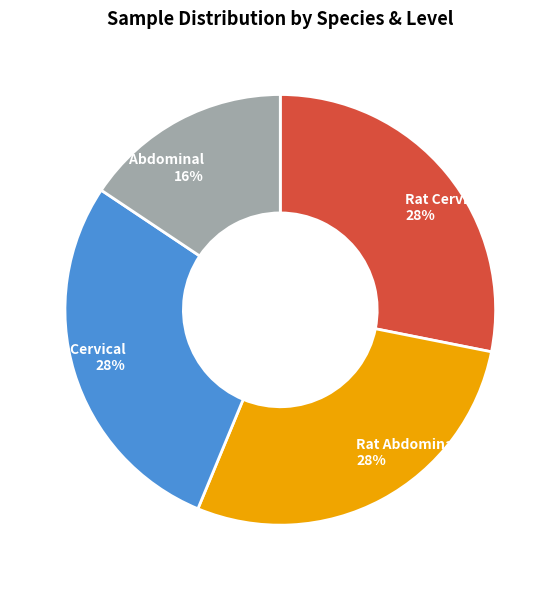

Does any single category account for the majority?

No